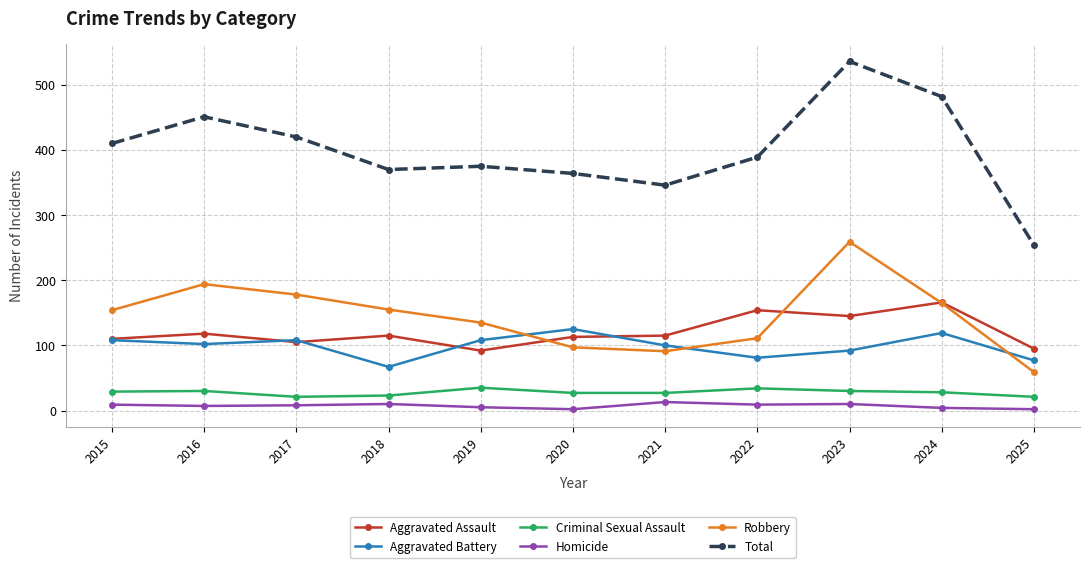

In Robbery, how many points are lower than both neighbors (excluding endpoints)?

1